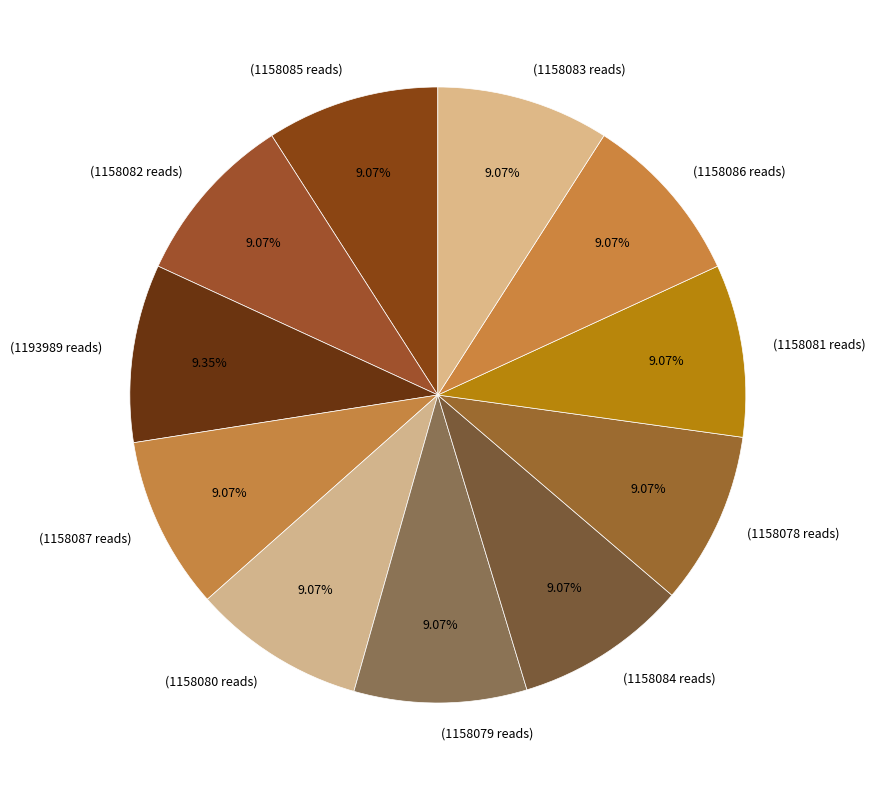

How many segments does this pie chart have?

11